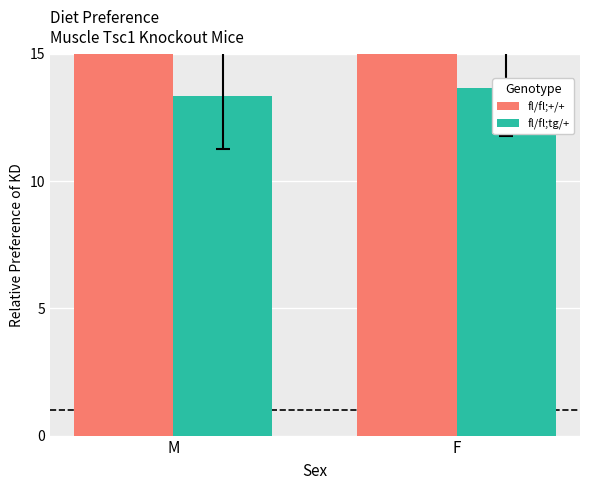

What is the label of the 1st bar from the right?

F